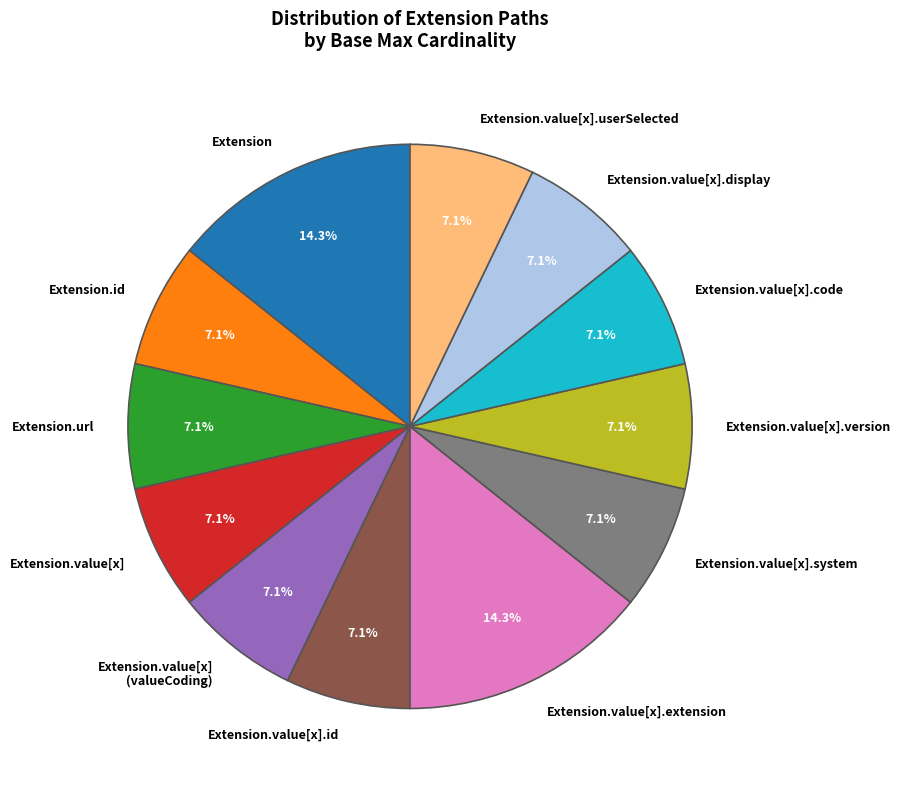

What percentage do Extension.id and Extension.value[x].version together represent?

14.3%